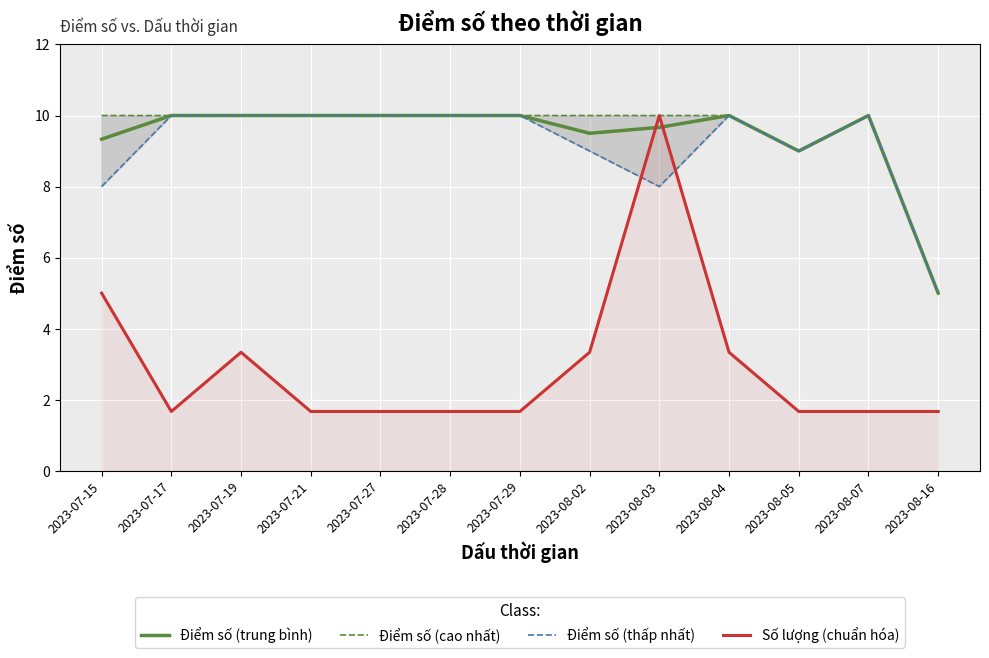

Which category has the highest value in the Số lượng (chuẩn hóa) series?

2023-08-03